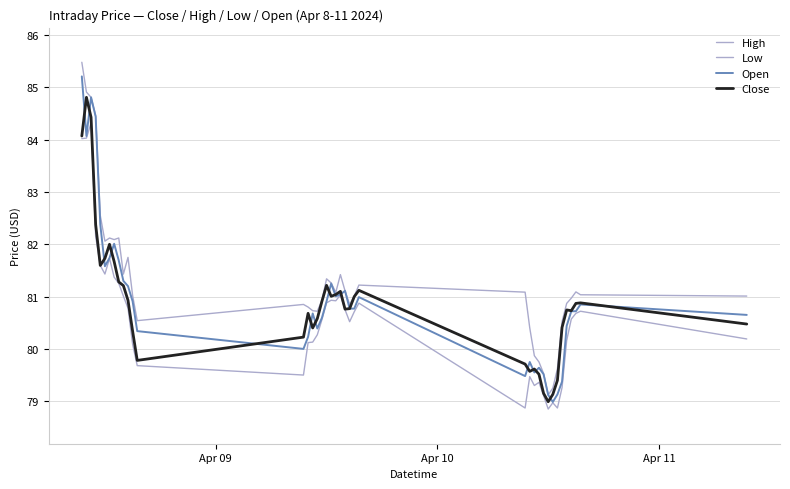

Does the chart display data point markers on the line(s)?

No